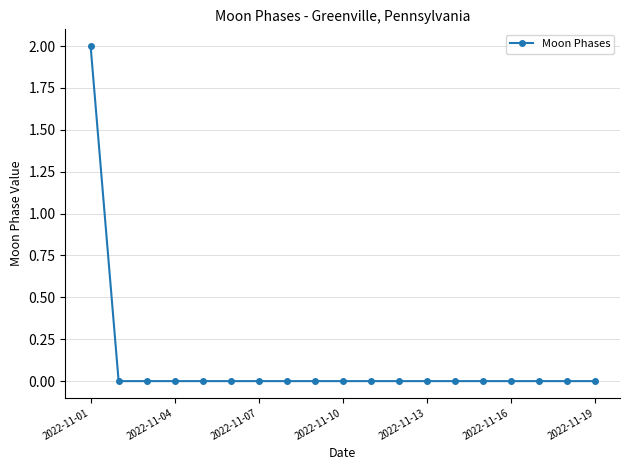

Does the chart have visible grid lines?

Yes